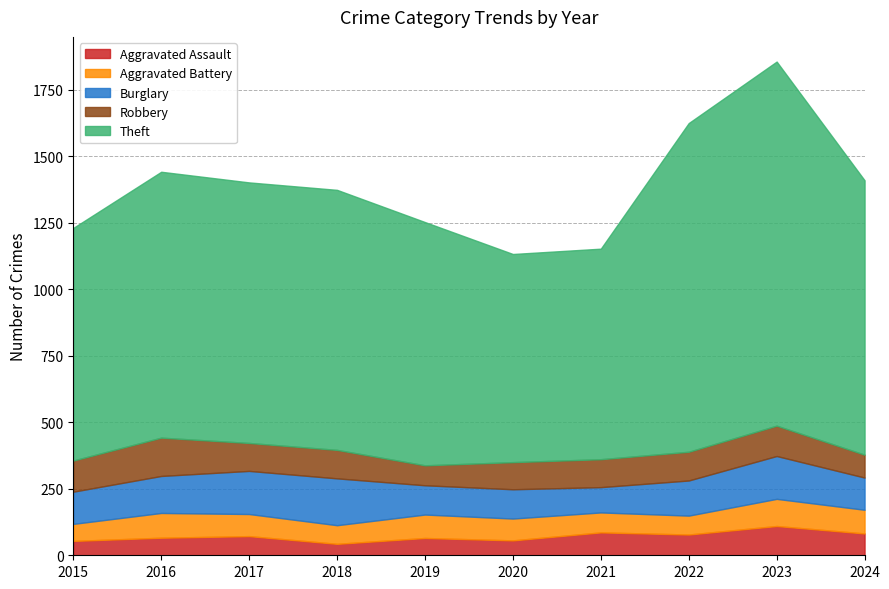

At how many categories does at least one series exceed 567?

10